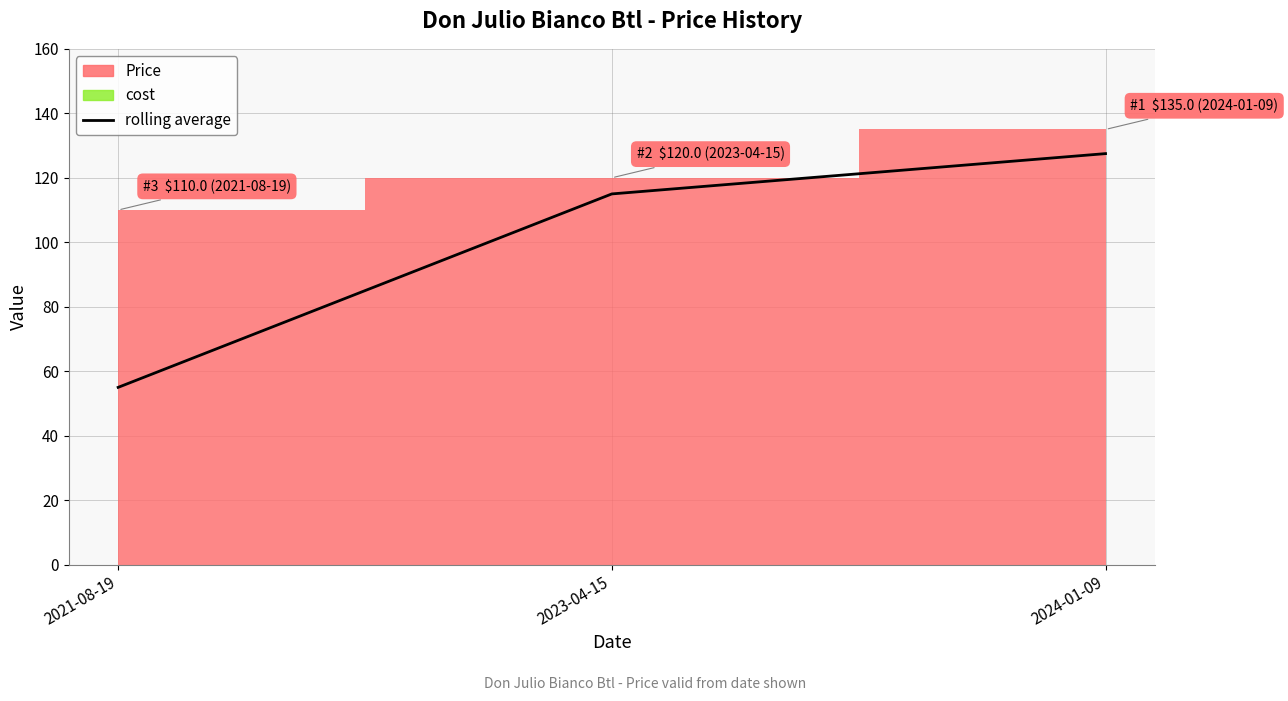

Approximately how many times larger is the value at 2023-04-15 compared to 2024-01-09?

0.9